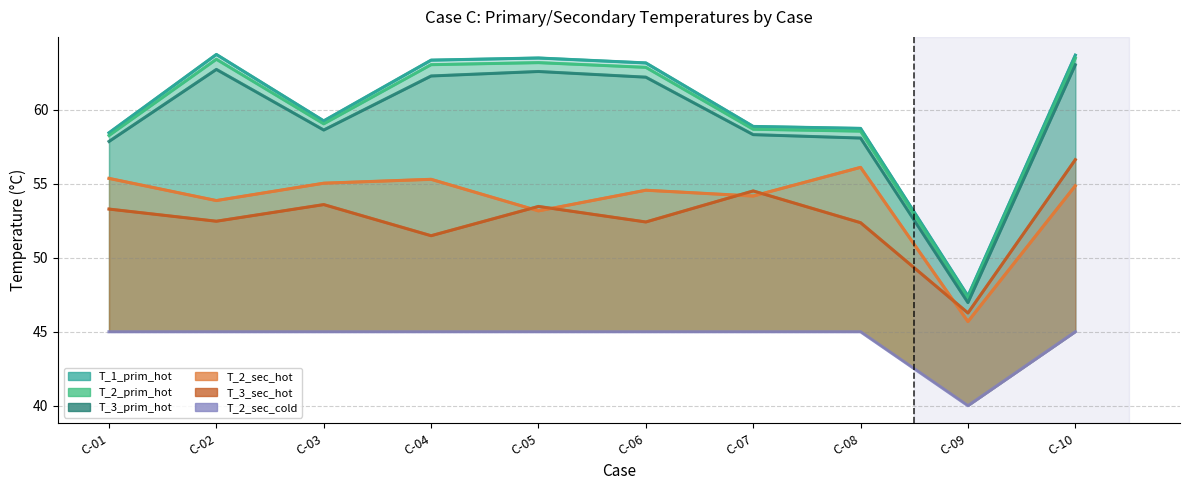

Which category has the lowest value across all series?

C-09